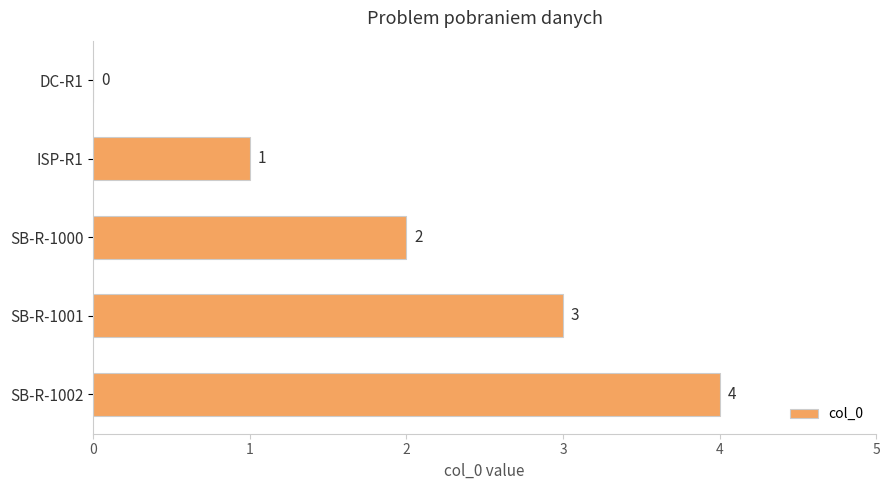

Count the number of data series in this chart.

1